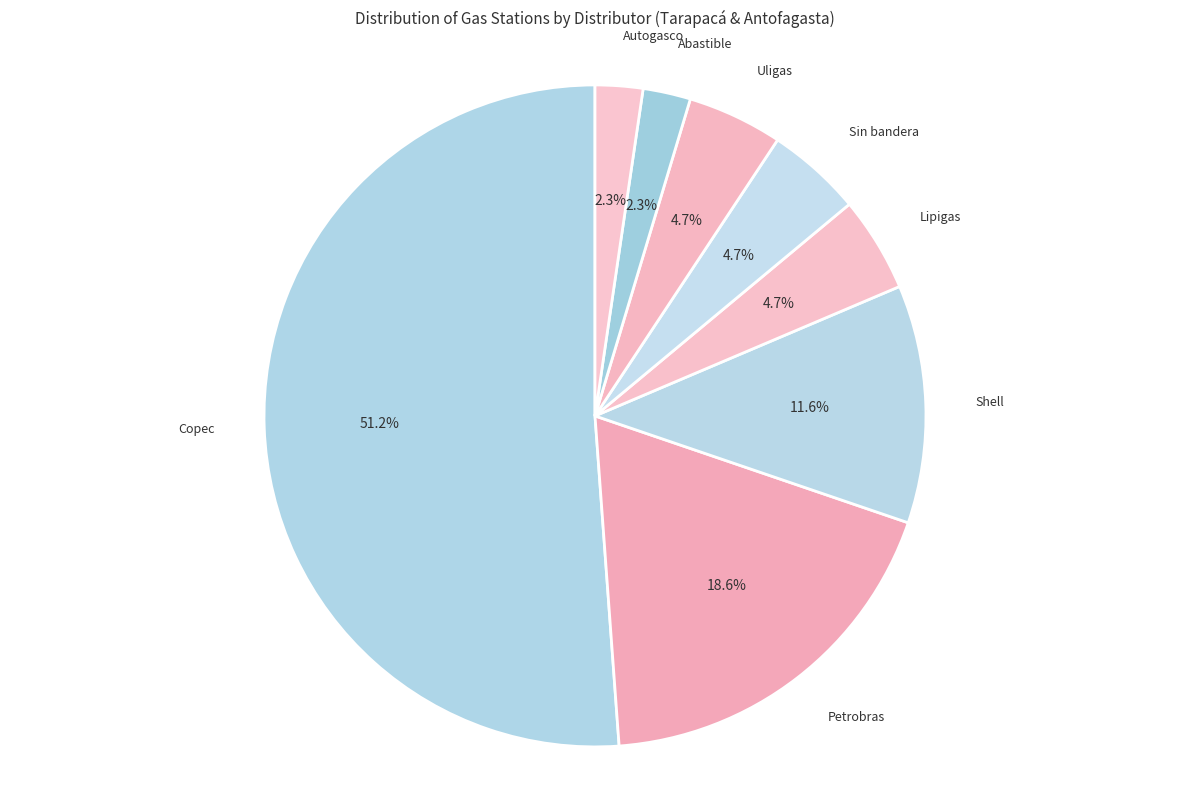

To the nearest percent, what portion does Autogasco represent?

2%